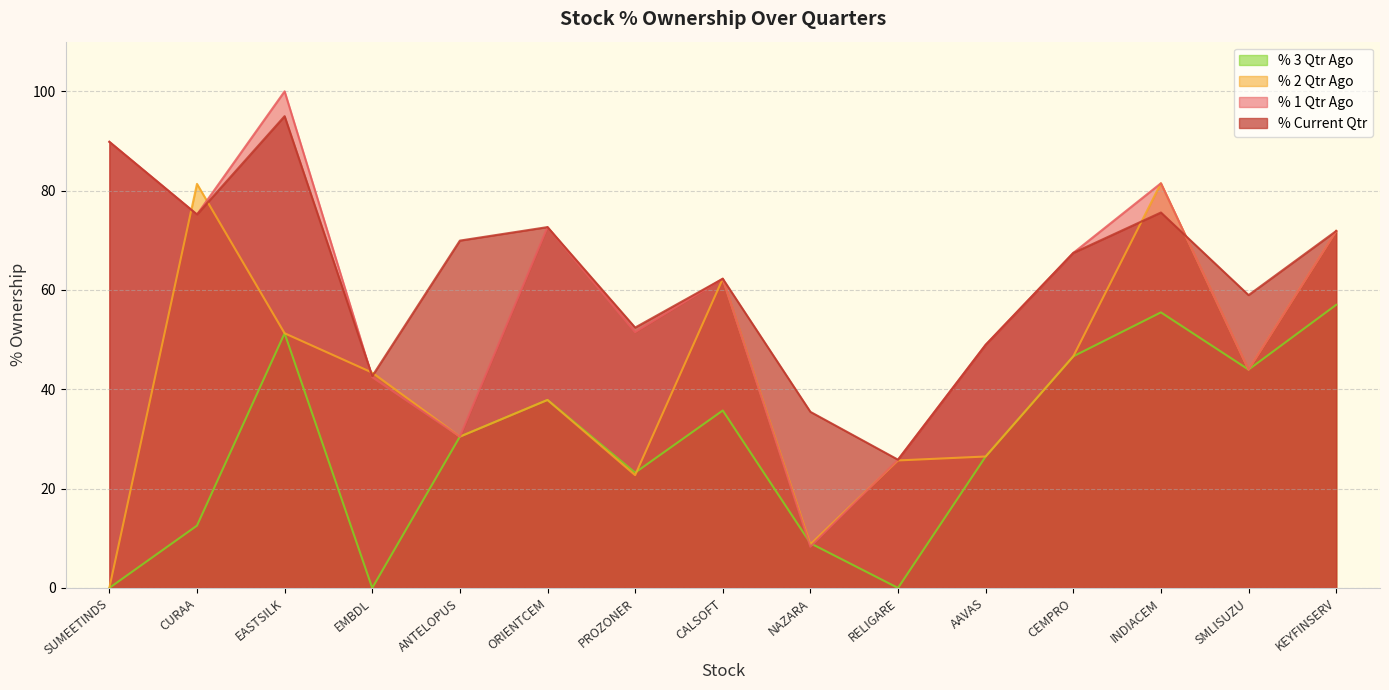

Rank the series at CURAA from lowest to highest value.

% 3 Qtr Ago, % Current Qtr, % 1 Qtr Ago, % 2 Qtr Ago